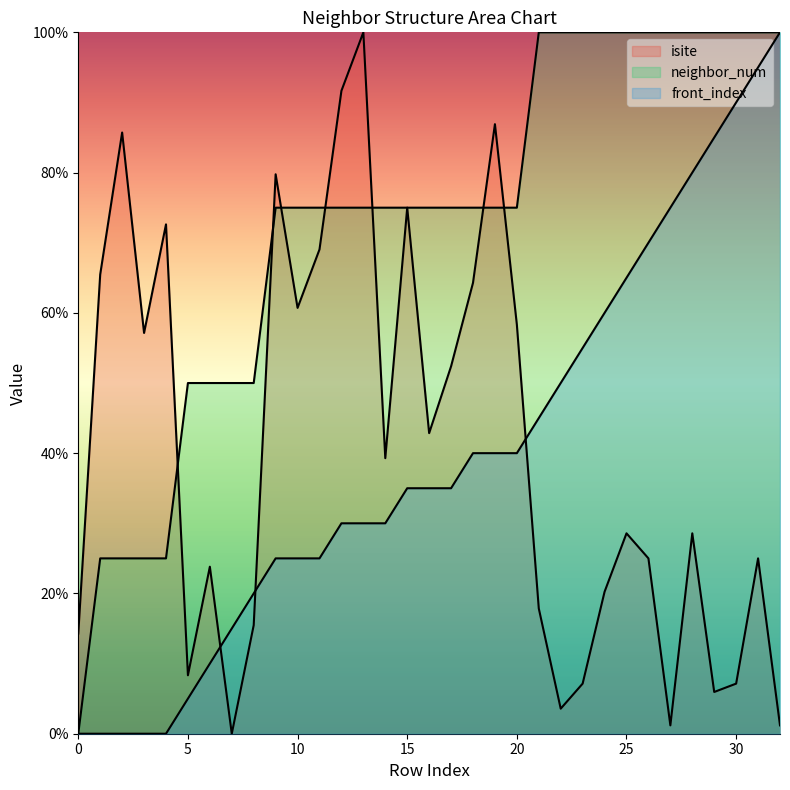

How many data points in isite are above 28?

18